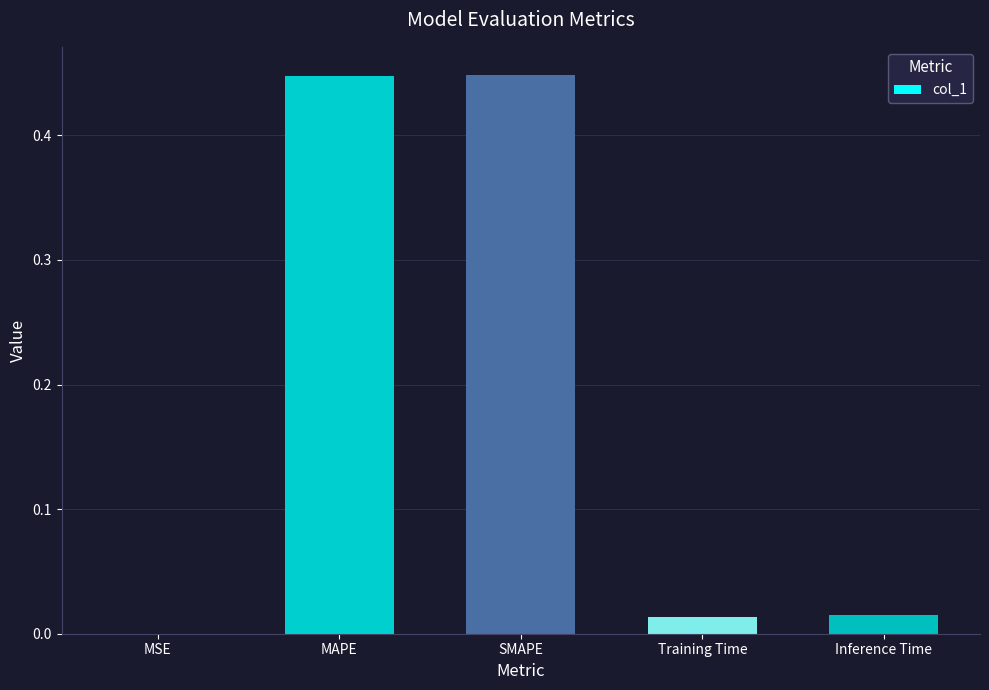

The chart shows a value of 0.0 at MSE. True or false?

True